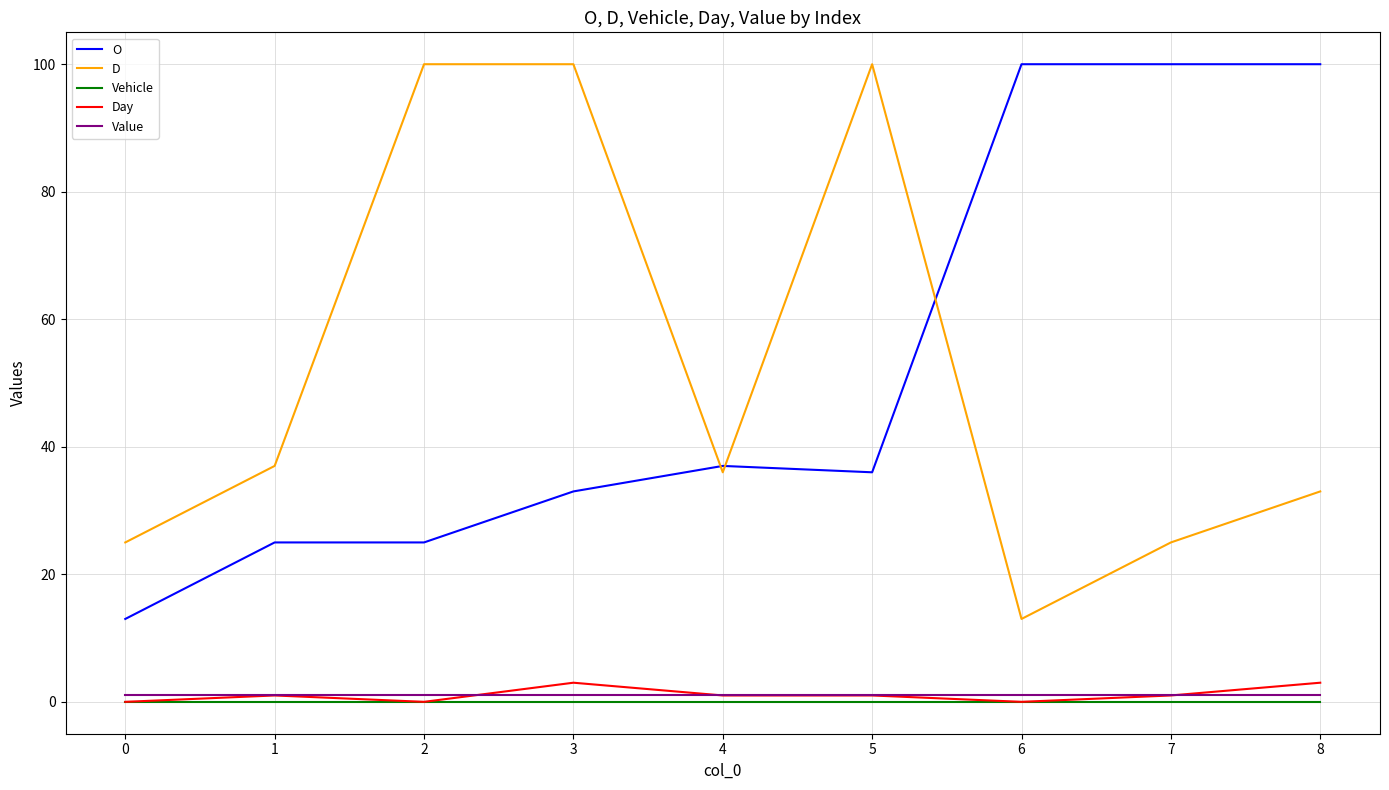

Where is the first local maximum for Day?

1